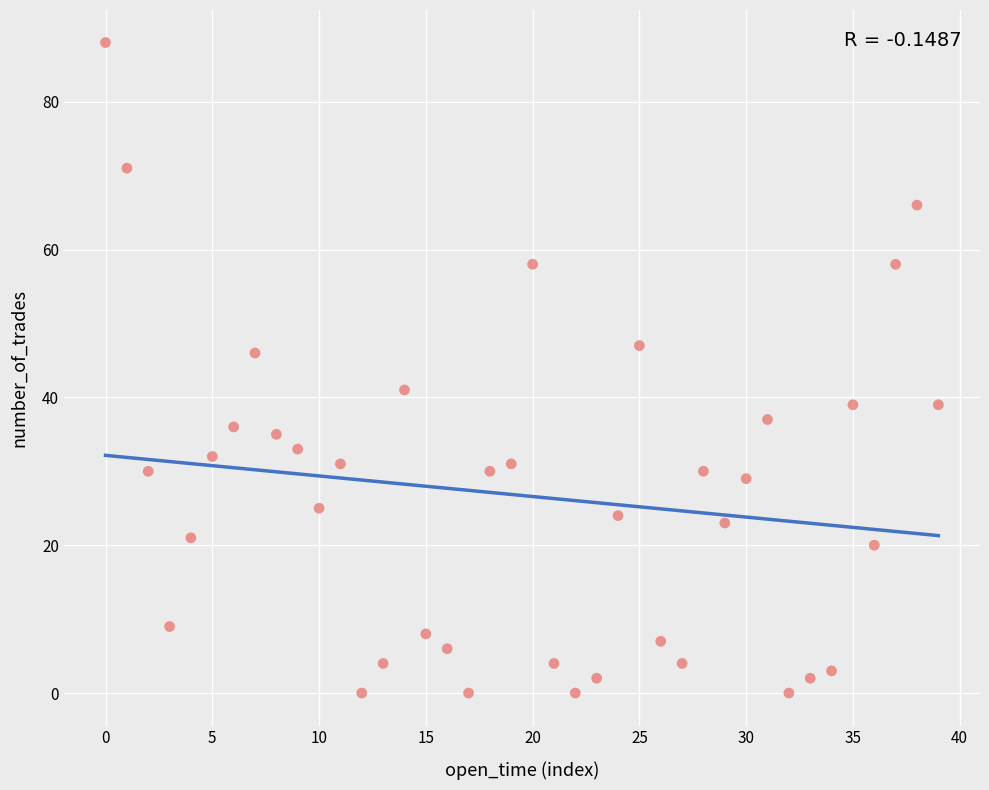

What is the range of Y values (max minus min)?

88